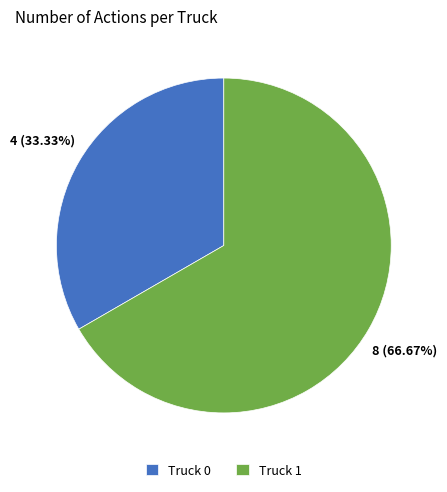

How many slices are in this pie chart?

2